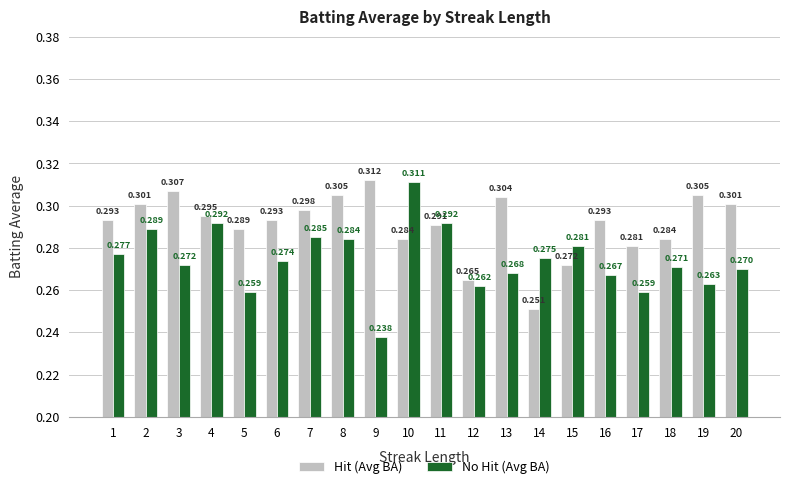

How many bars are there in each group?

2